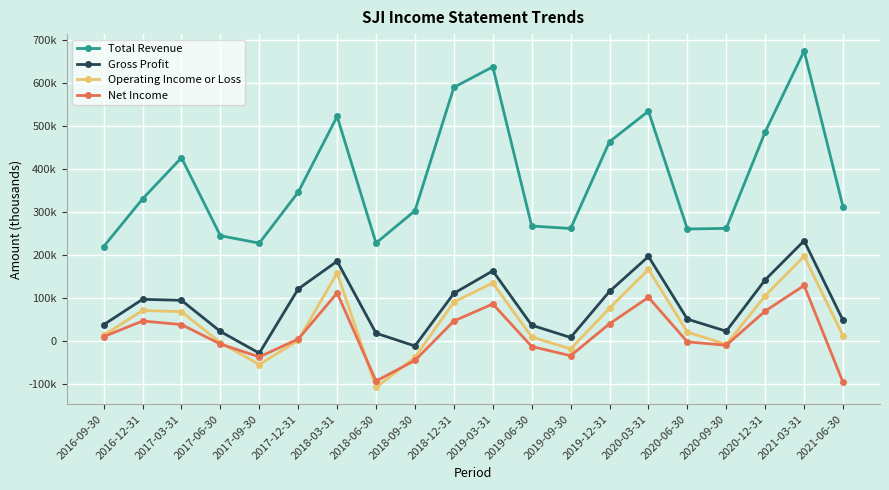

Which series changed the most between 2017-06-30 and 2020-03-31?

Total Revenue